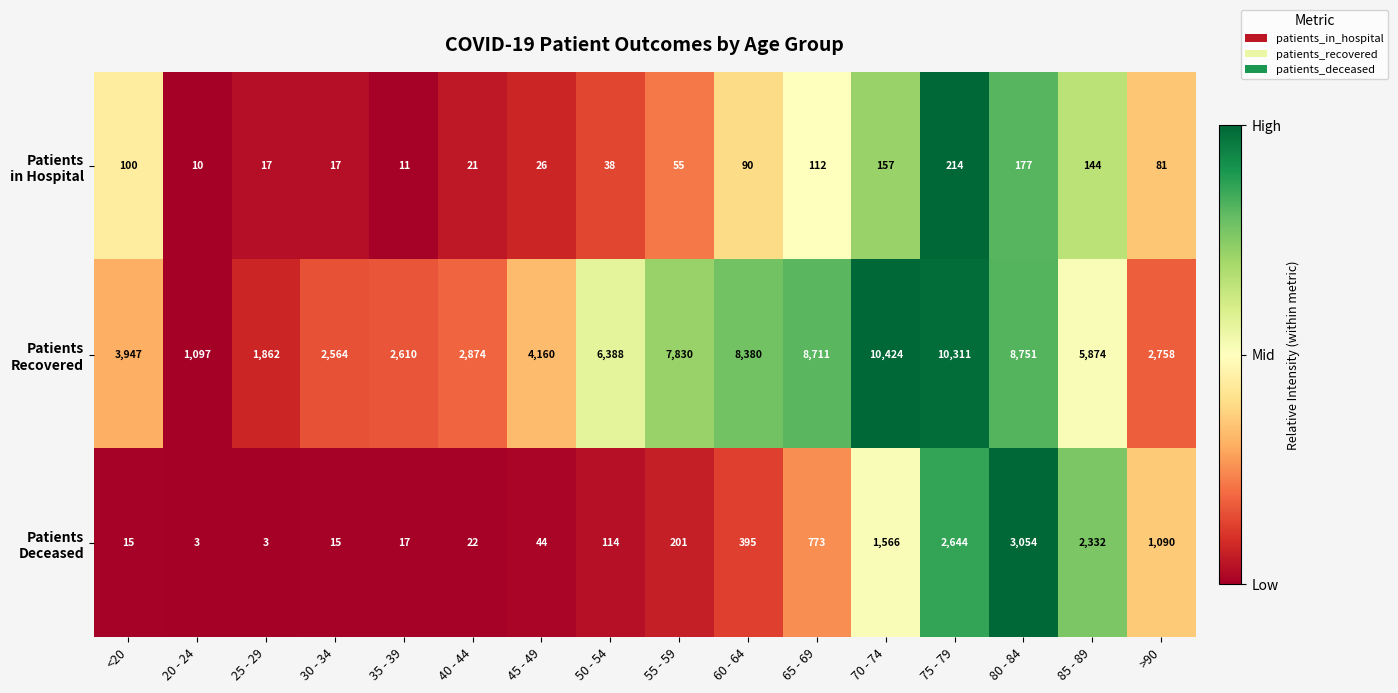

What is the smallest value displayed?

3